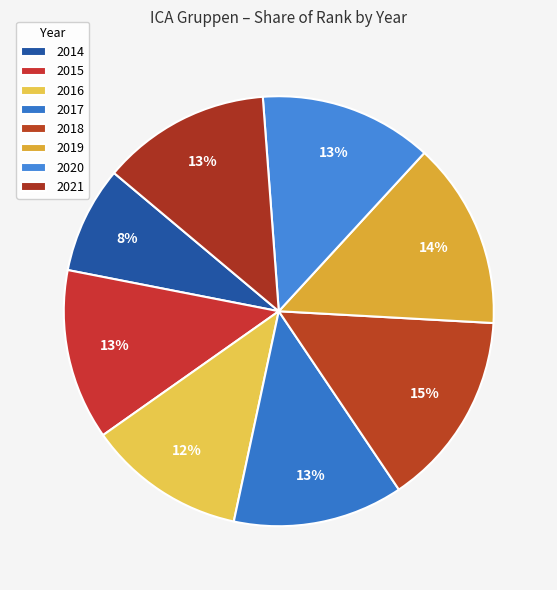

Which has a higher value, 2015 or 2017?

2015